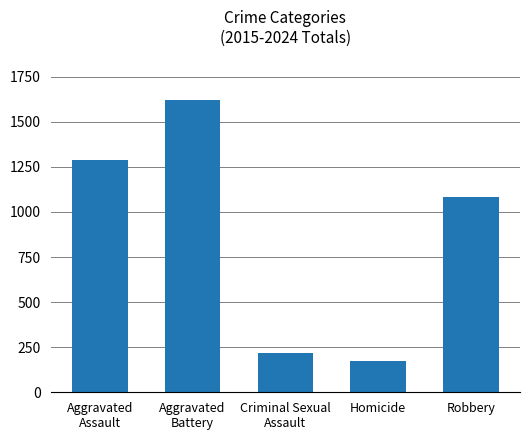

Where does the data first go above 1081?

Aggravated
Assault